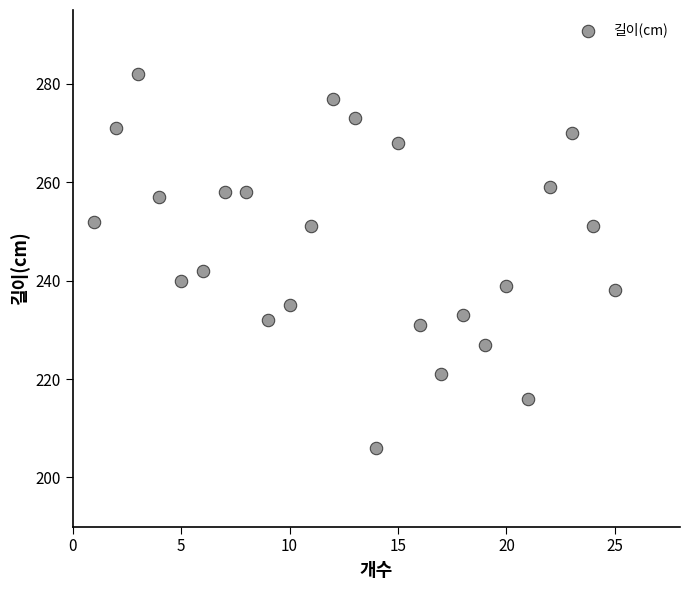

What Y value in the scatter plot is closest to 244?

242